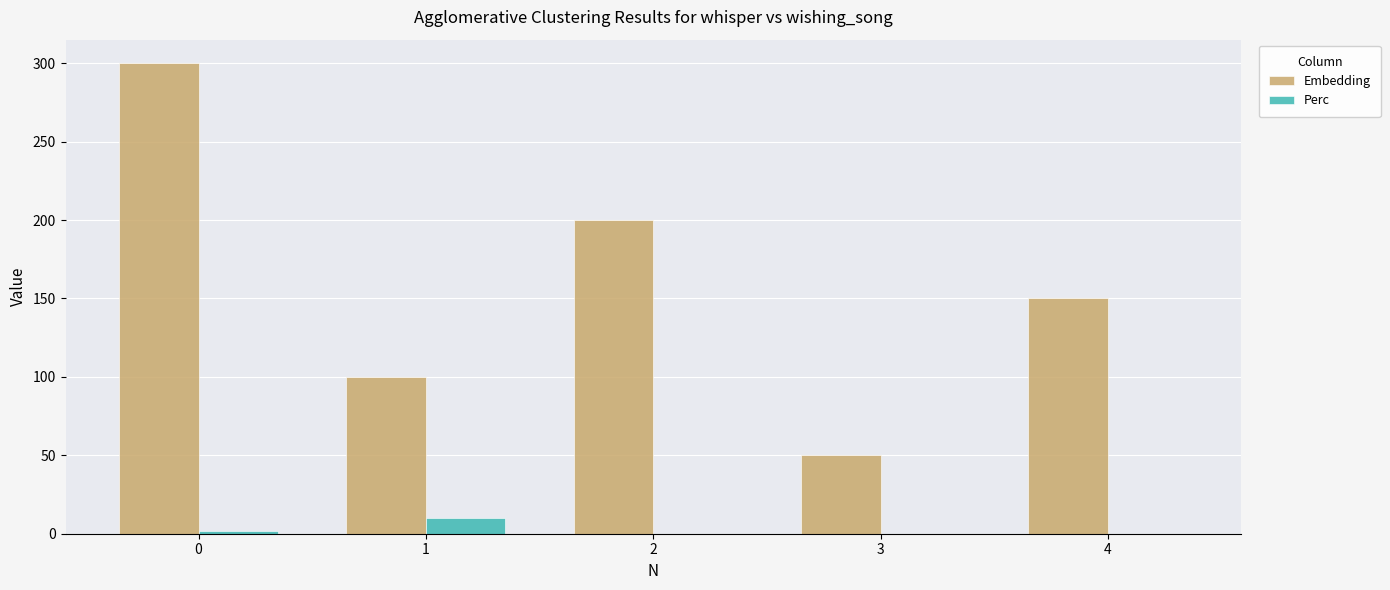

What is the sum of the Embedding values at 1 and 4?

250.0